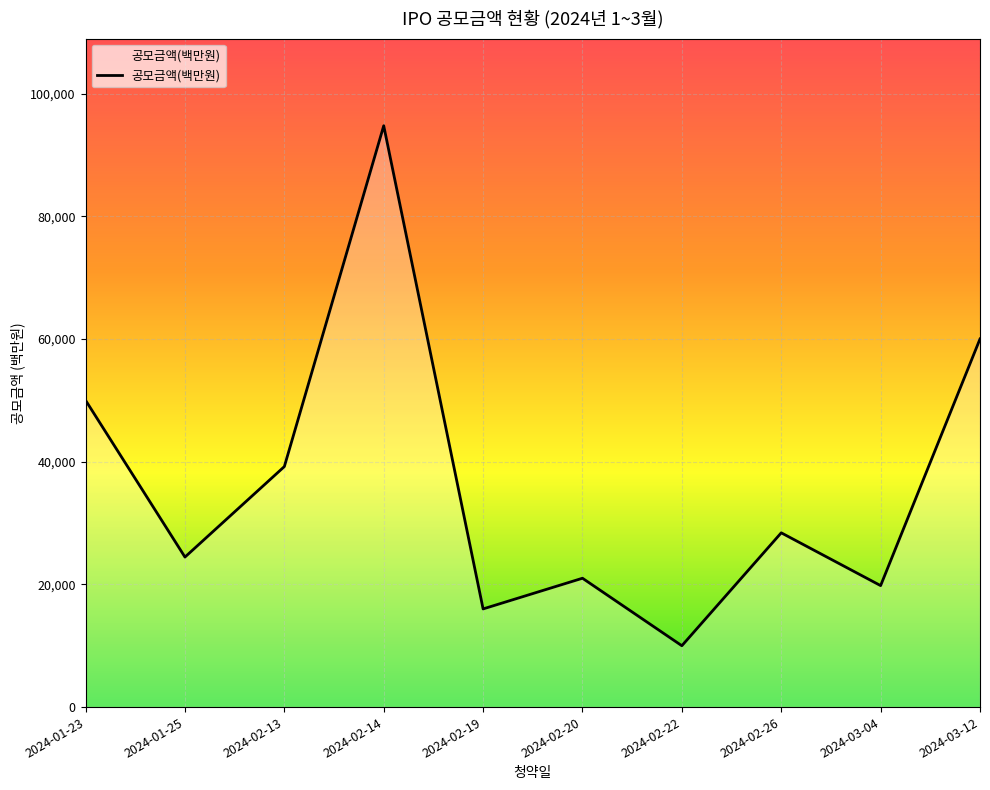

Where is the first local maximum?

2024-02-14